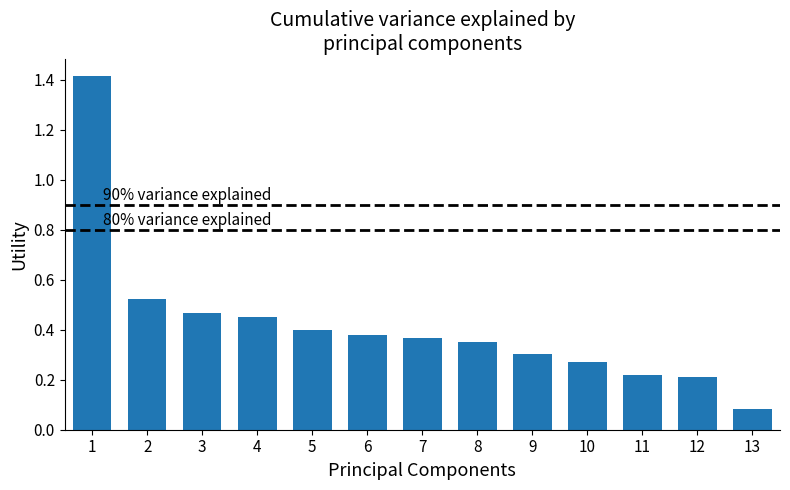

At which label is the value closest to 0?

13